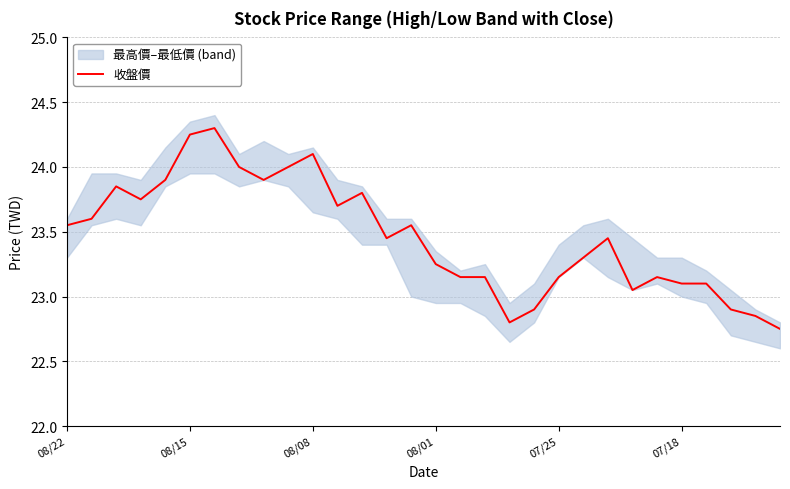

Which has a higher value, 13 or 8?

8